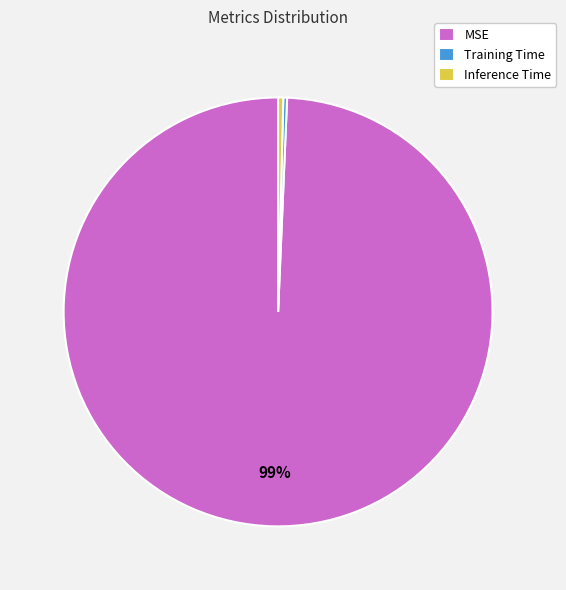

The MSE slice represents 89% of the pie. True or false?

False